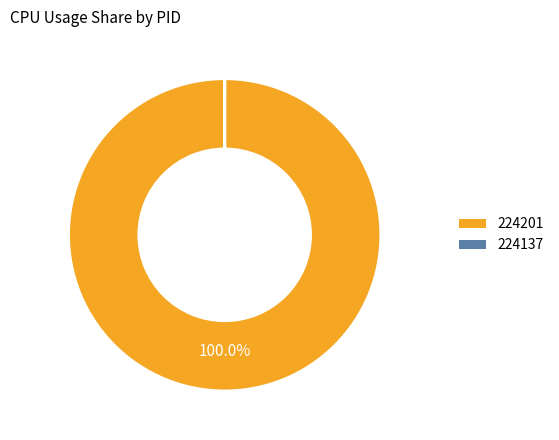

Which category has the biggest portion of the pie?

224201